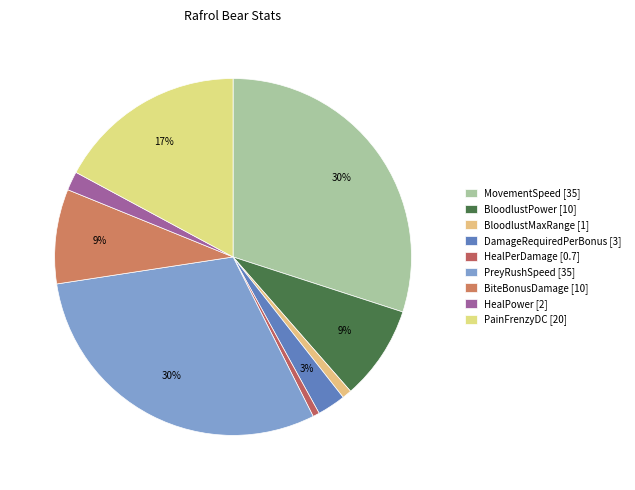

Which has a higher value, PainFrenzyDC or BloodlustPower?

PainFrenzyDC